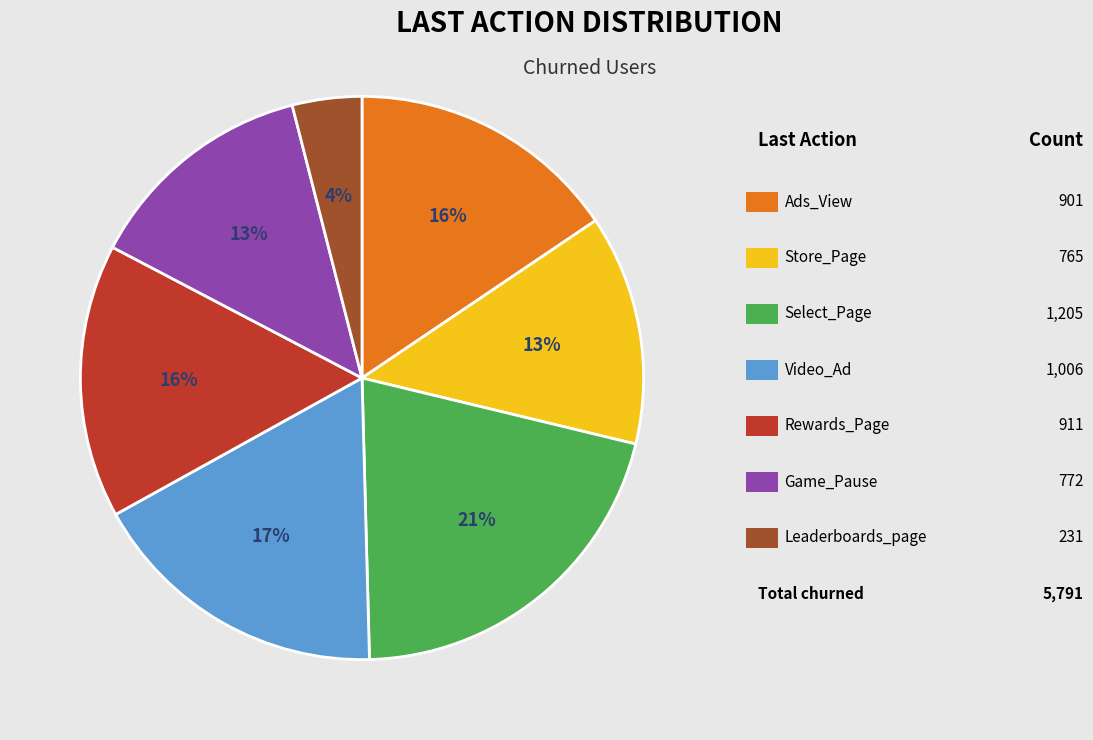

Is there a majority slice in this chart?

No